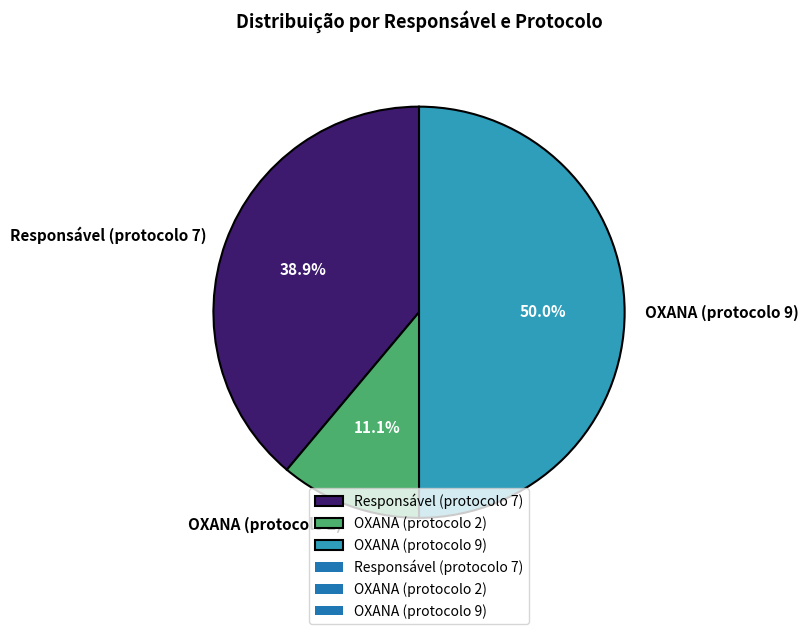

Rank the categories by value from highest to lowest.

OXANA (protocolo 9), Responsável (protocolo 7), OXANA (protocolo 2)